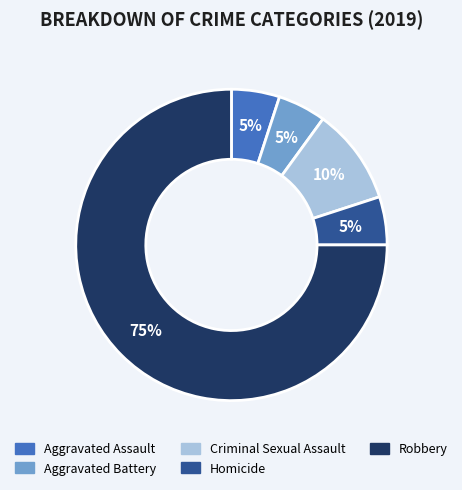

Which has a higher value, Aggravated Battery or Criminal Sexual Assault?

Criminal Sexual Assault